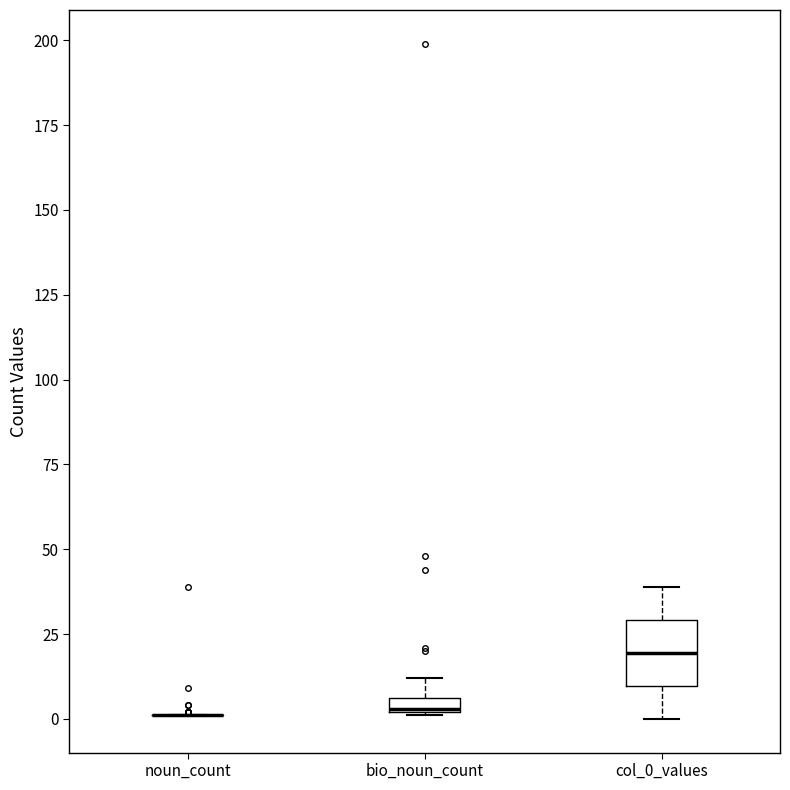

Where is the upper edge of the box for col_0_values on the y-axis? The values are not printed on the chart, so give them approximately, as read against the axis.

30